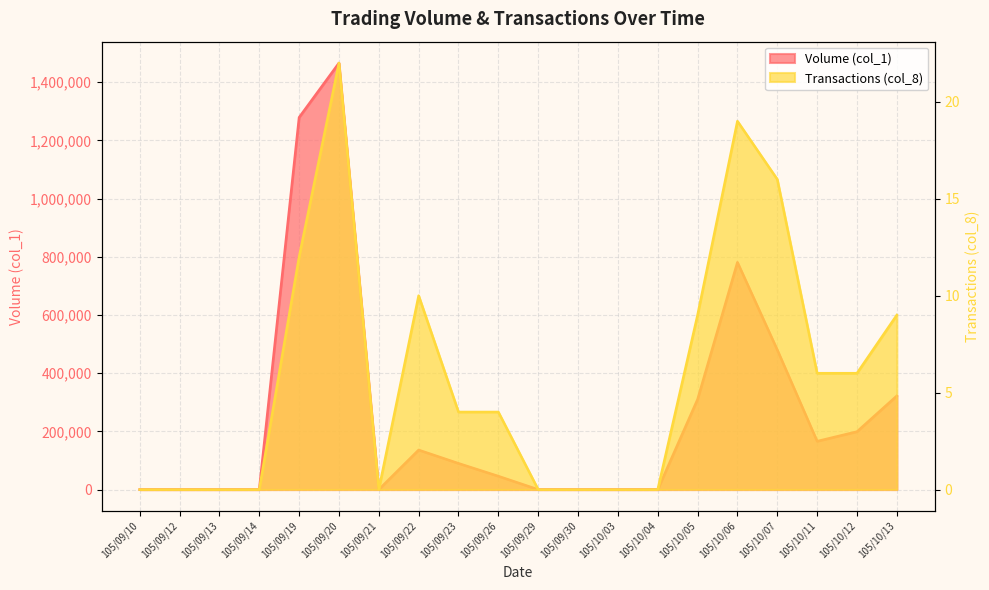

List the series in order of their overall mean, highest first.

Volume (col_1), Transactions (col_8)